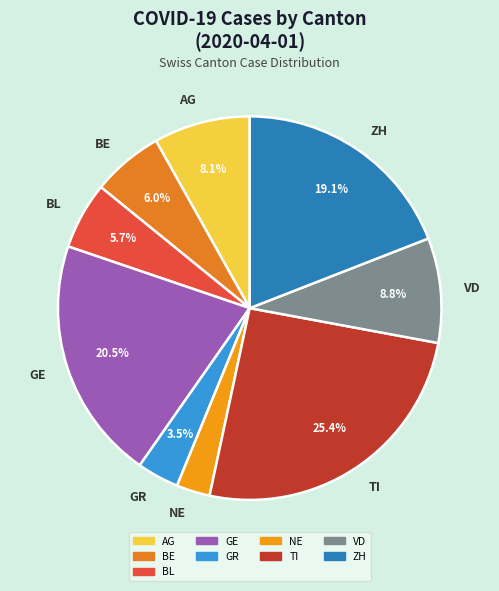

What is the smallest slice in the pie chart?

NE